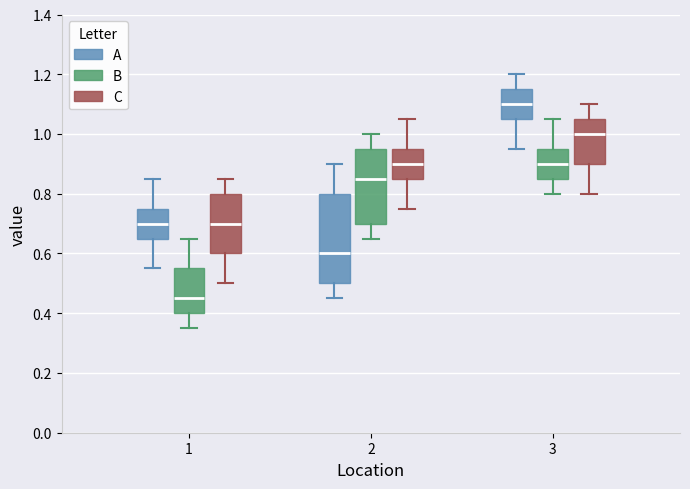

Comparing the boxes themselves (not the whiskers), which one is the tallest?

2 (A)